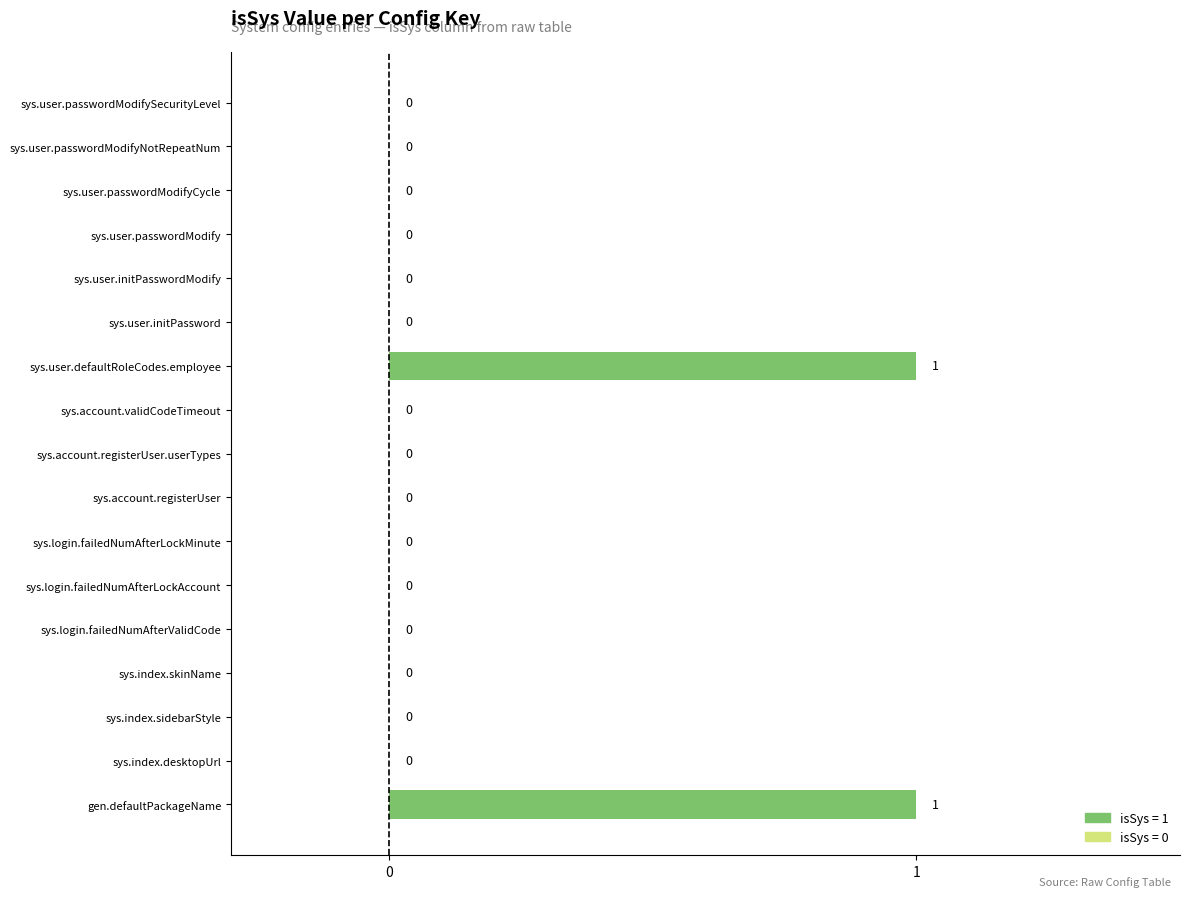

Reading bottom to top, list all the values displayed in this chart.

gen.defaultPackageName=1	sys.index.desktopUrl=0	sys.index.sidebarStyle=0	sys.index.skinName=0	sys.login.failedNumAfterValidCode=0	sys.login.failedNumAfterLockAccount=0	sys.login.failedNumAfterLockMinute=0	sys.account.registerUser=0	sys.account.registerUser.userTypes=0	sys.account.validCodeTimeout=0	sys.user.defaultRoleCodes.employee=1	sys.user.initPassword=0	sys.user.initPasswordModify=0	sys.user.passwordModify=0	sys.user.passwordModifyCycle=0	sys.user.passwordModifyNotRepeatNum=0	sys.user.passwordModifySecurityLevel=0